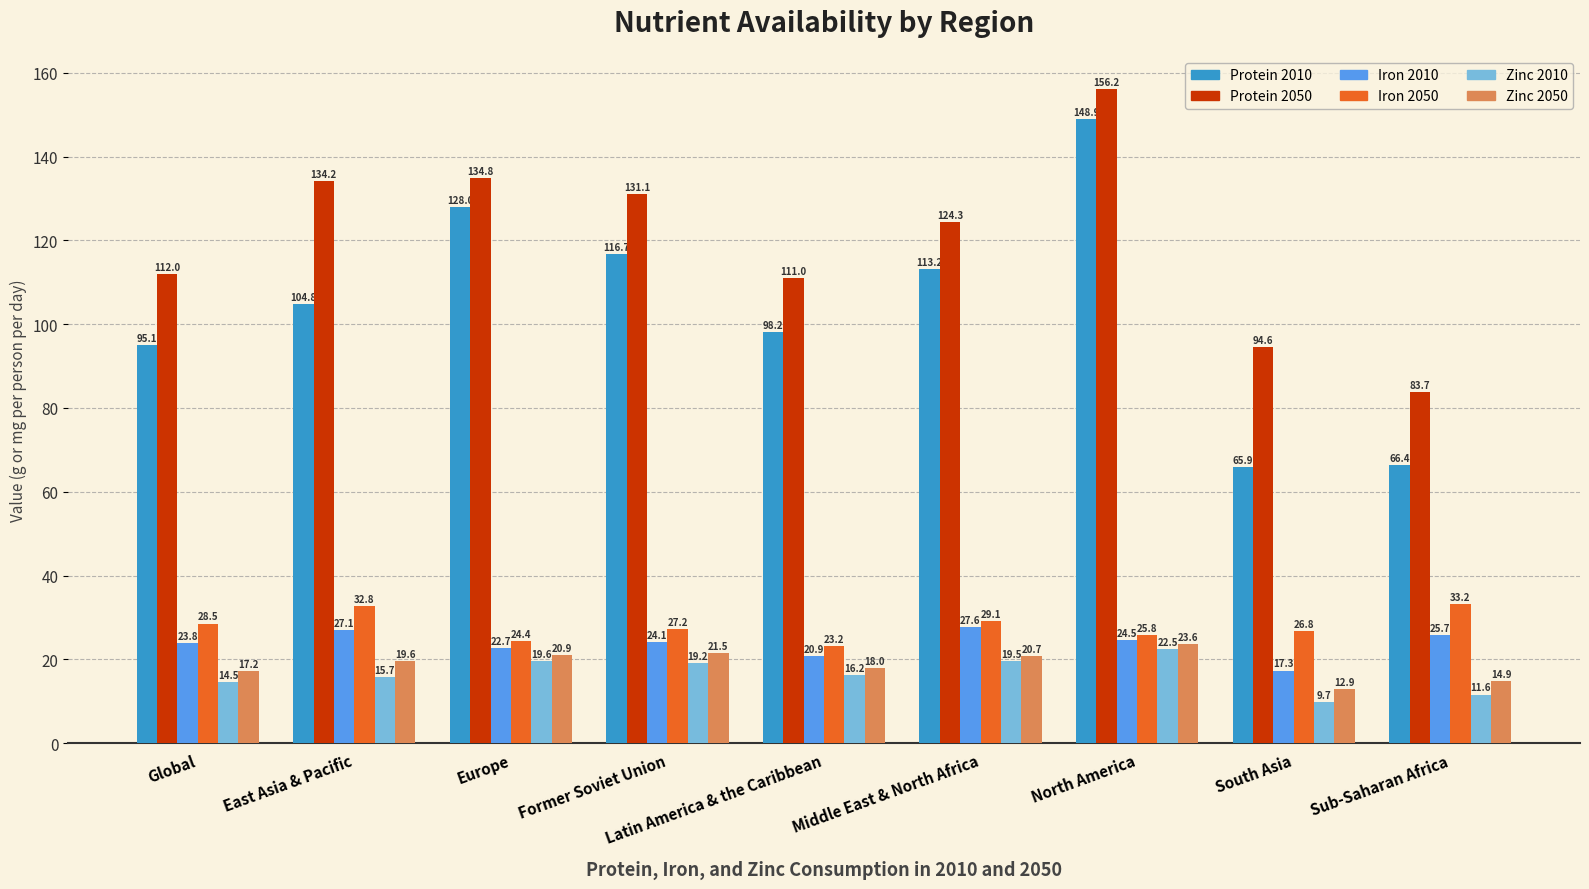

What is the minimum value shown in the chart?

9.7